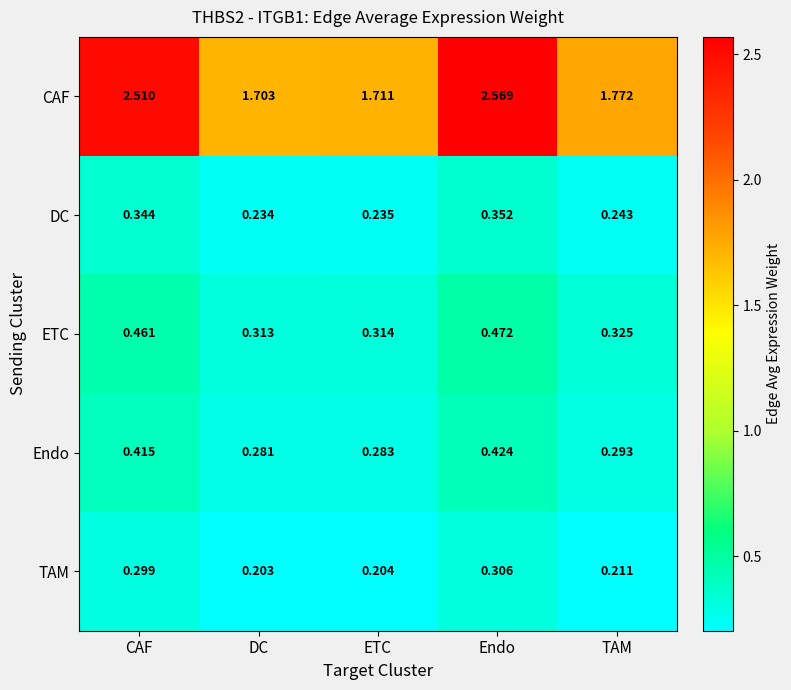

Which category has the lowest value across all series?

DC